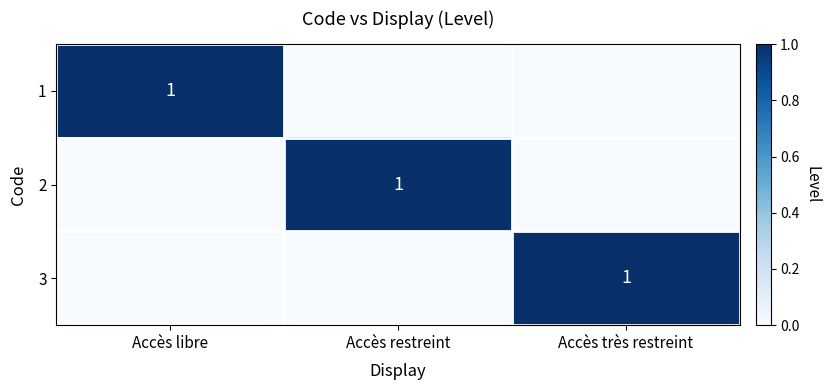

Is it true that 3 equals 0 at Accès restreint?

False